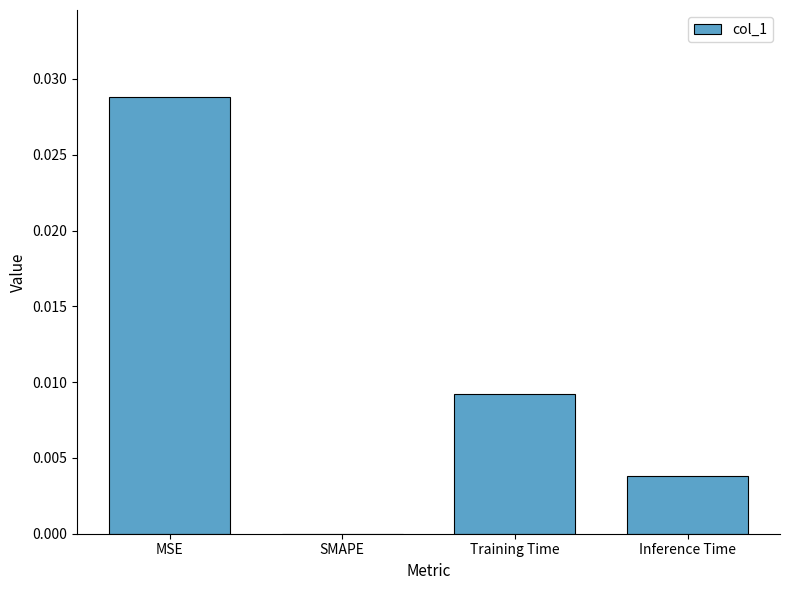

True or false: the data shows 0.0 at SMAPE.

True